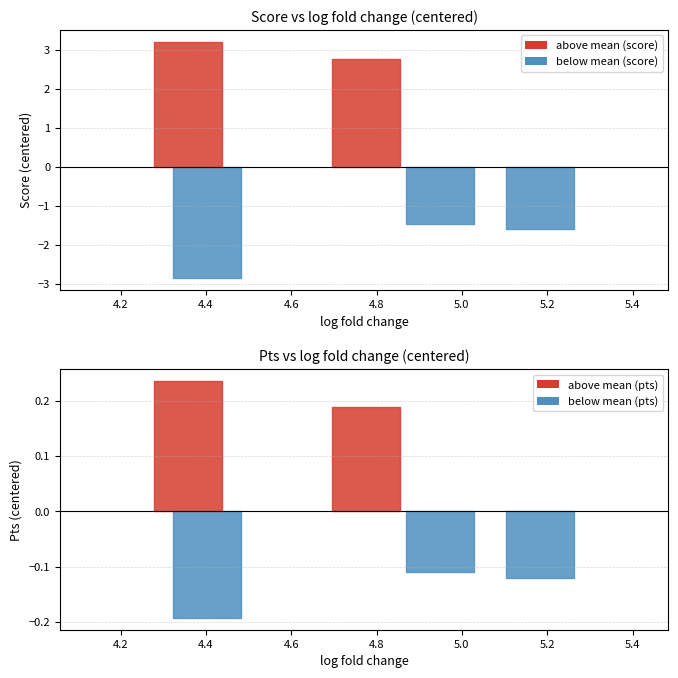

How many categories are shown in the chart?

5